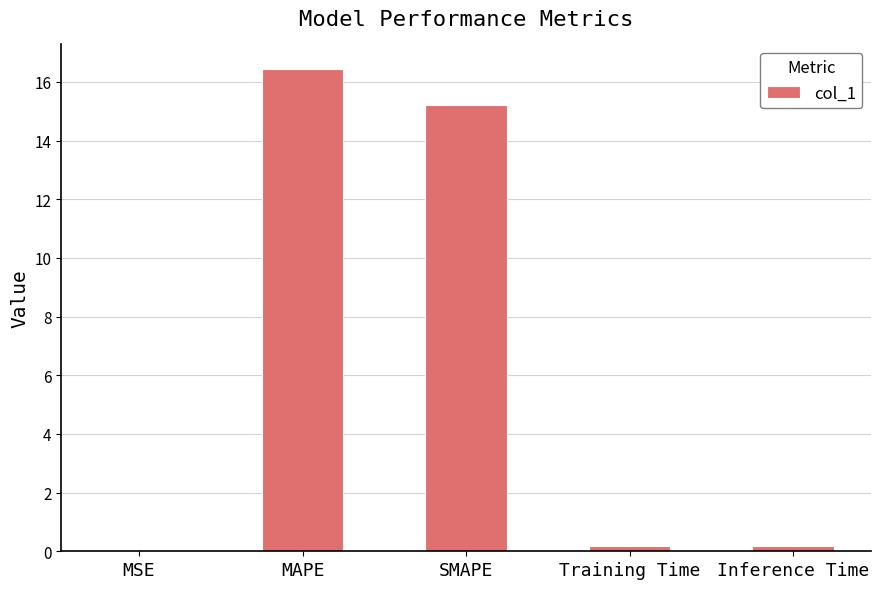

What is the maximum value shown in the chart?

16.5